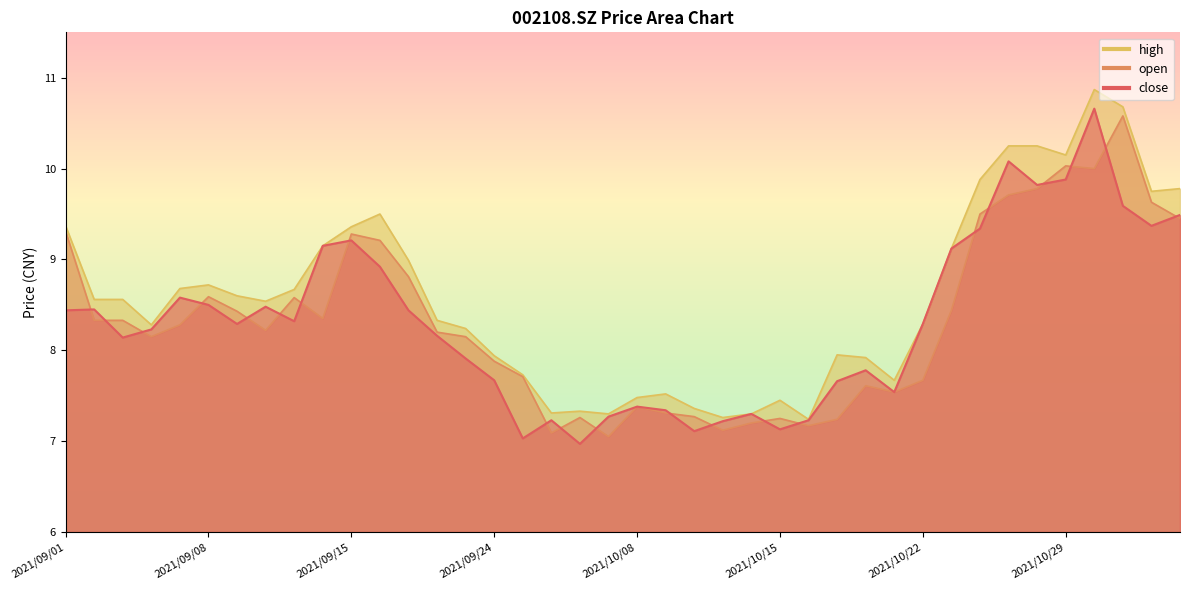

At which category is the sum across all series the highest?

2021/11/01